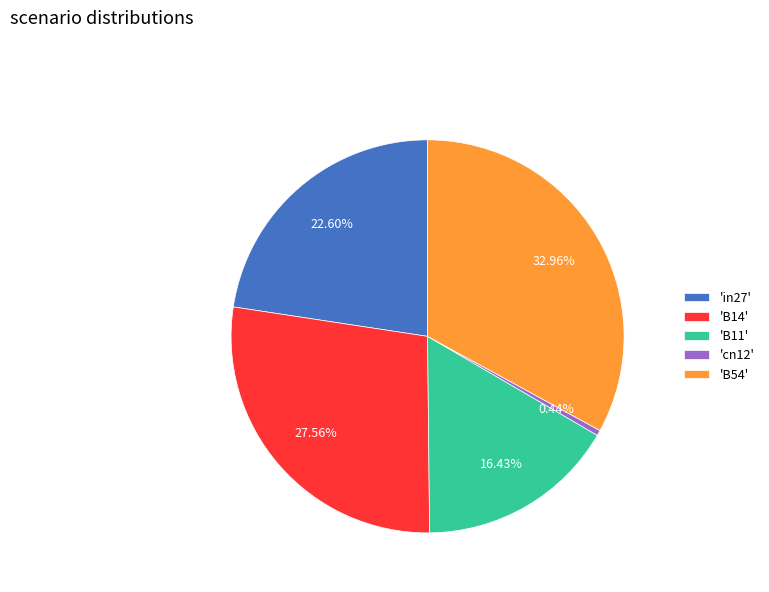

Rank the categories by value from lowest to highest.

'cn12', 'B11', 'in27', 'B14', 'B54'